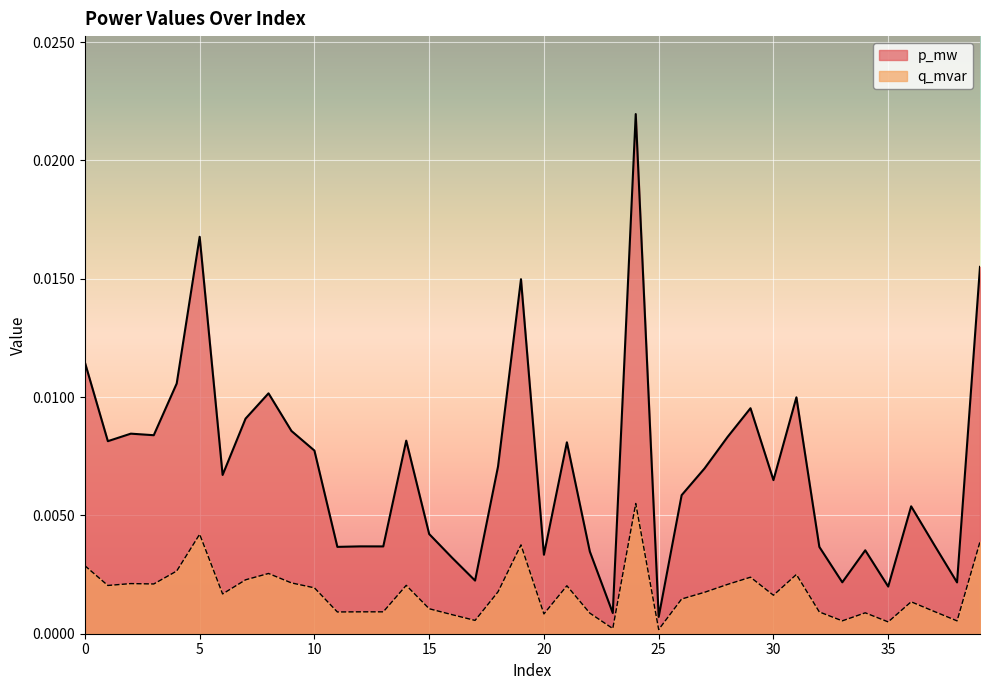

In q_mvar, how many points are lower than both neighbors (excluding endpoints)?

13